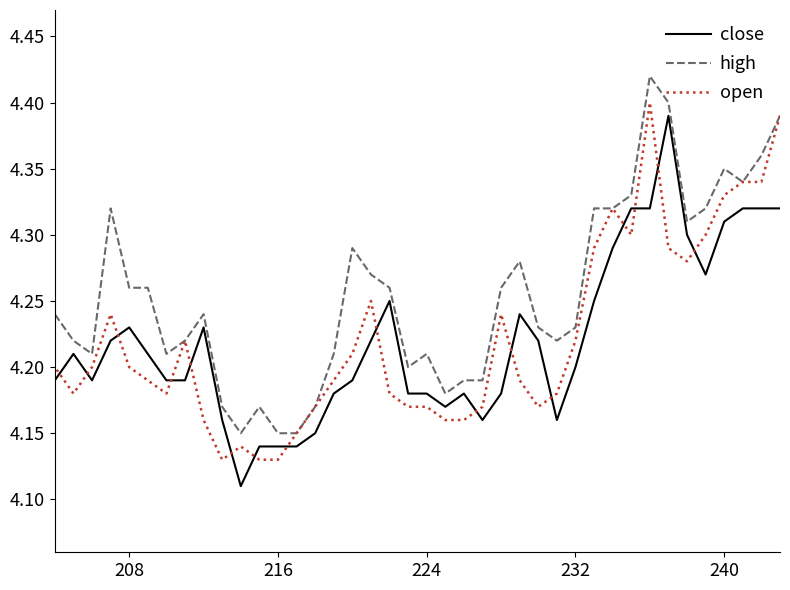

The close series shows 1.7 at 32. True or false?

False